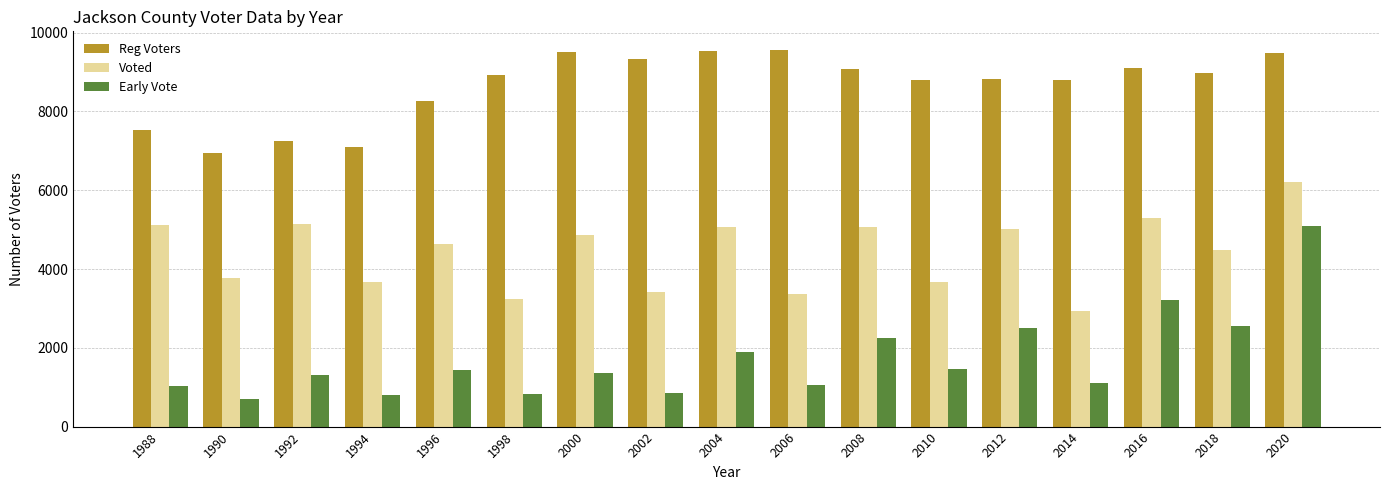

What is the difference between the Reg Voters values at 2012 and 1996?

566